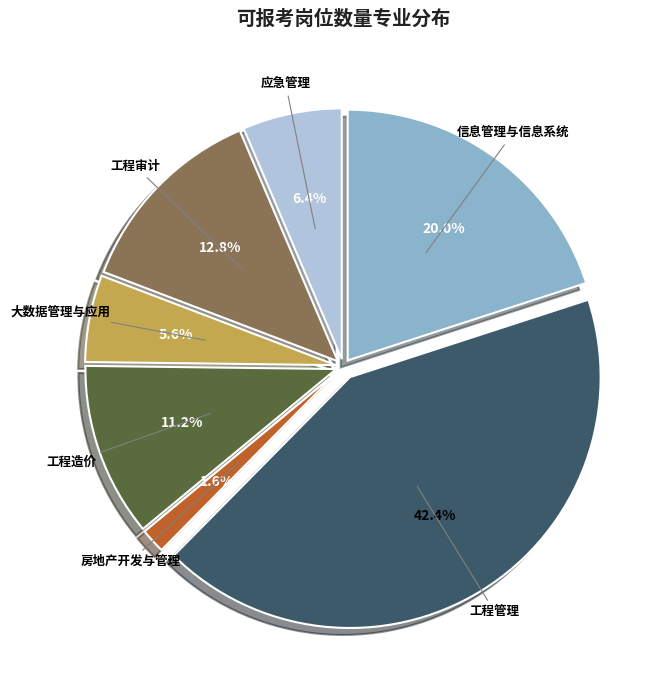

To the nearest percent, what percentage of the pie is 工程审计?

13%